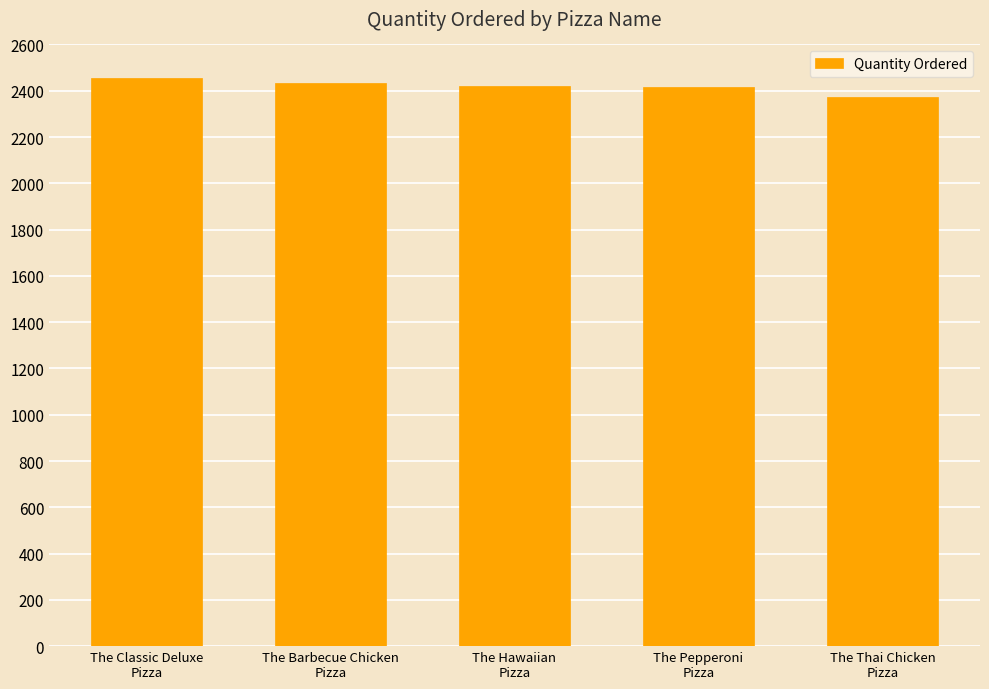

What is the minimum value shown in the chart?

2371